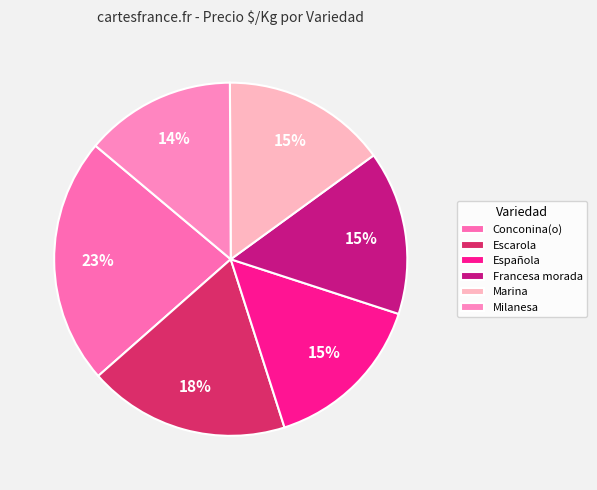

The Francesa morada slice represents 15% of the pie. True or false?

True